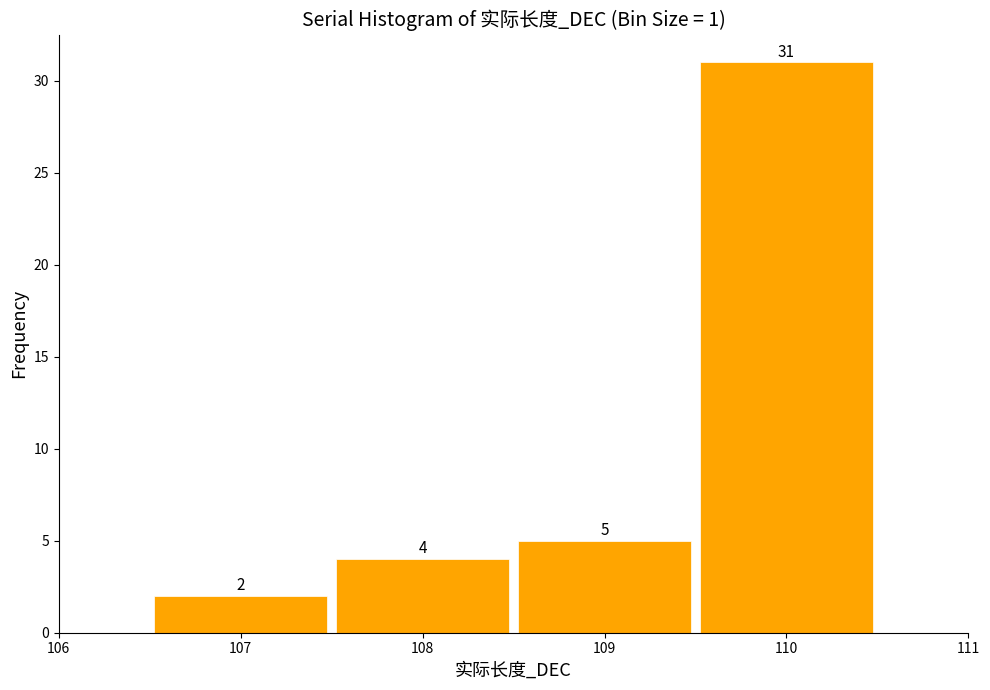

Which range on the x-axis has the tallest bar?

109.5 to 110.5